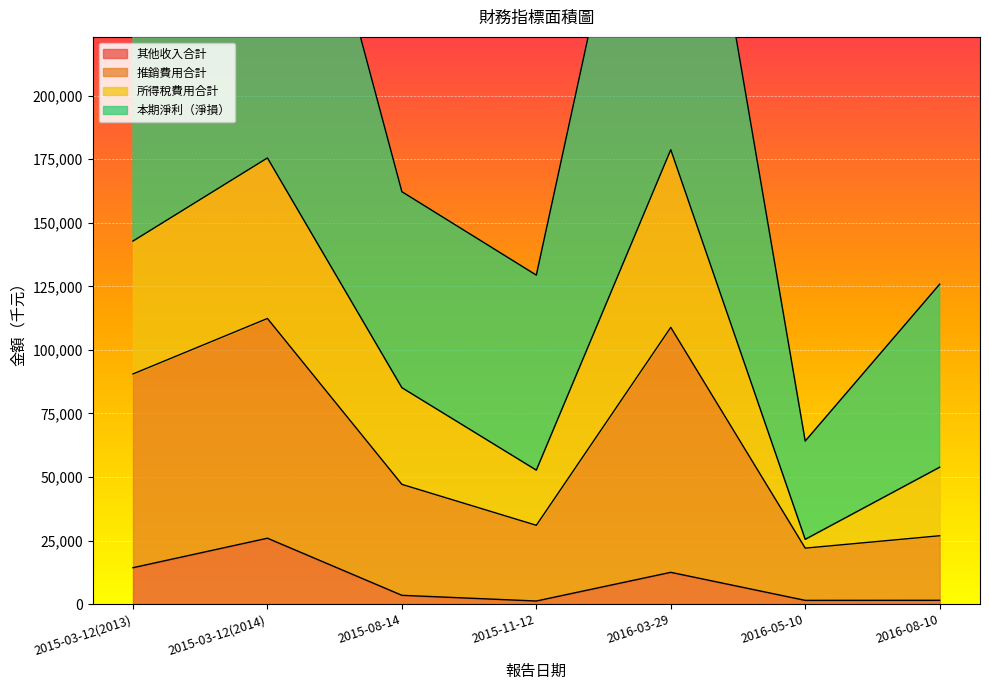

Is it true that 推銷費用合計 equals 299737 at 2015-03-12(2014)?

False